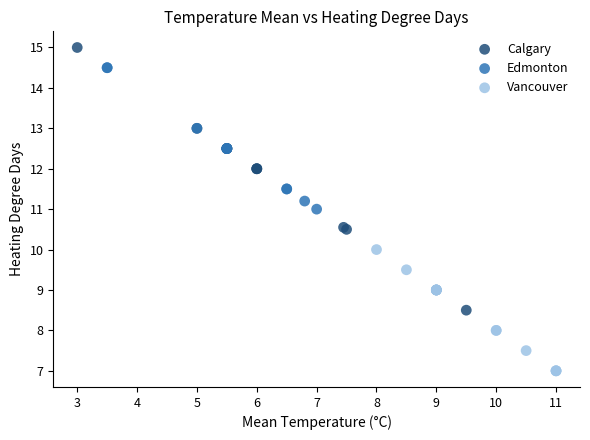

Which series has the largest Y range (max minus min)?

Calgary